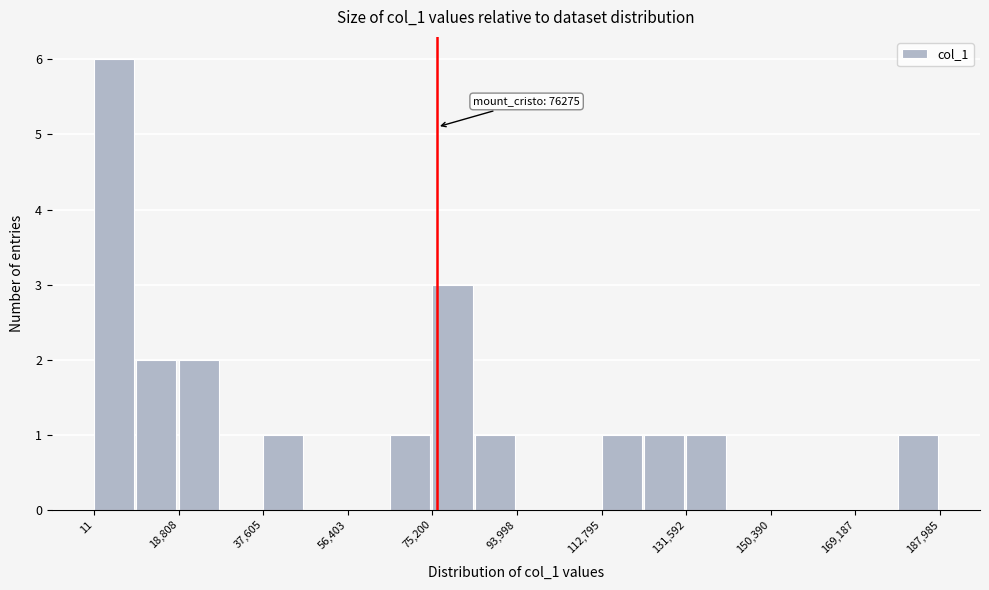

Which range on the x-axis has the tallest bar?

0 to 10000